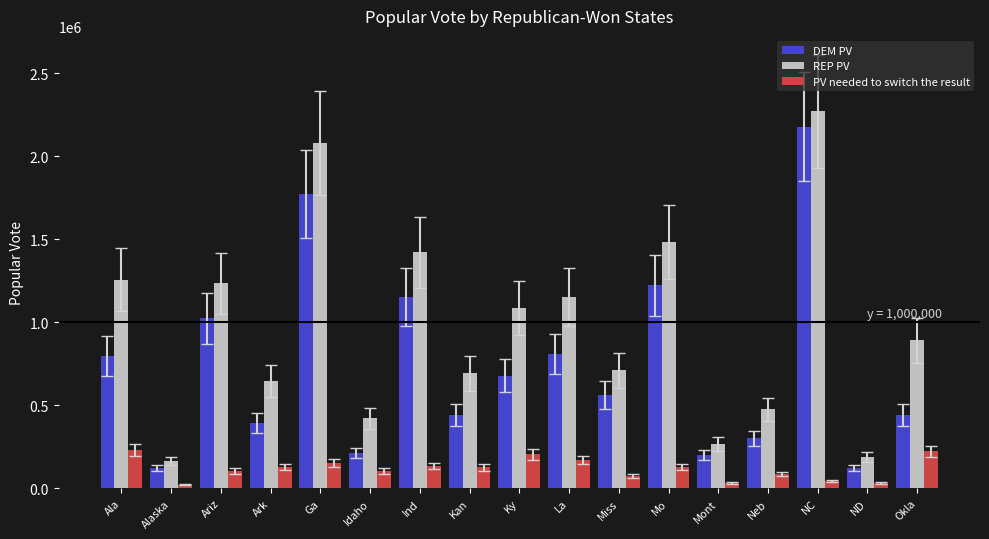

At which label does PV needed to switch the result first exceed 125955?

Ala